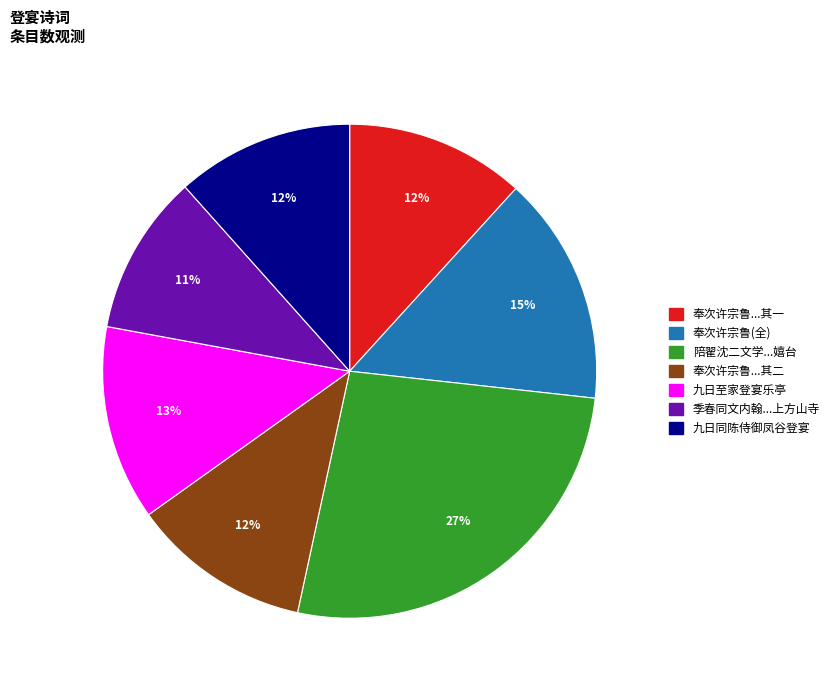

Is there a majority slice in this chart?

No